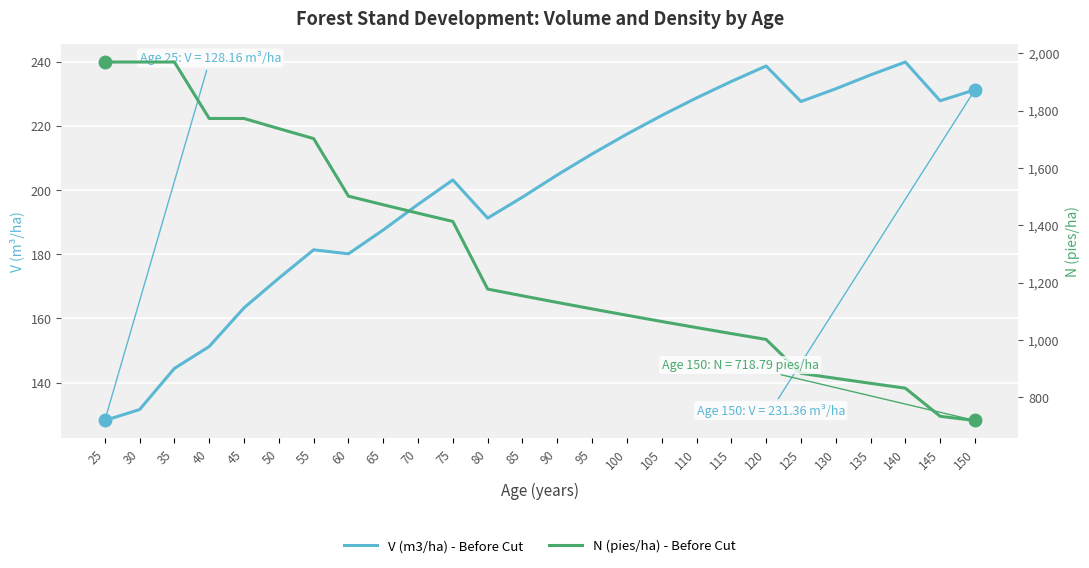

What is the value of the N (pies/ha) - Before Cut point at the 11th from the left?

1413.5